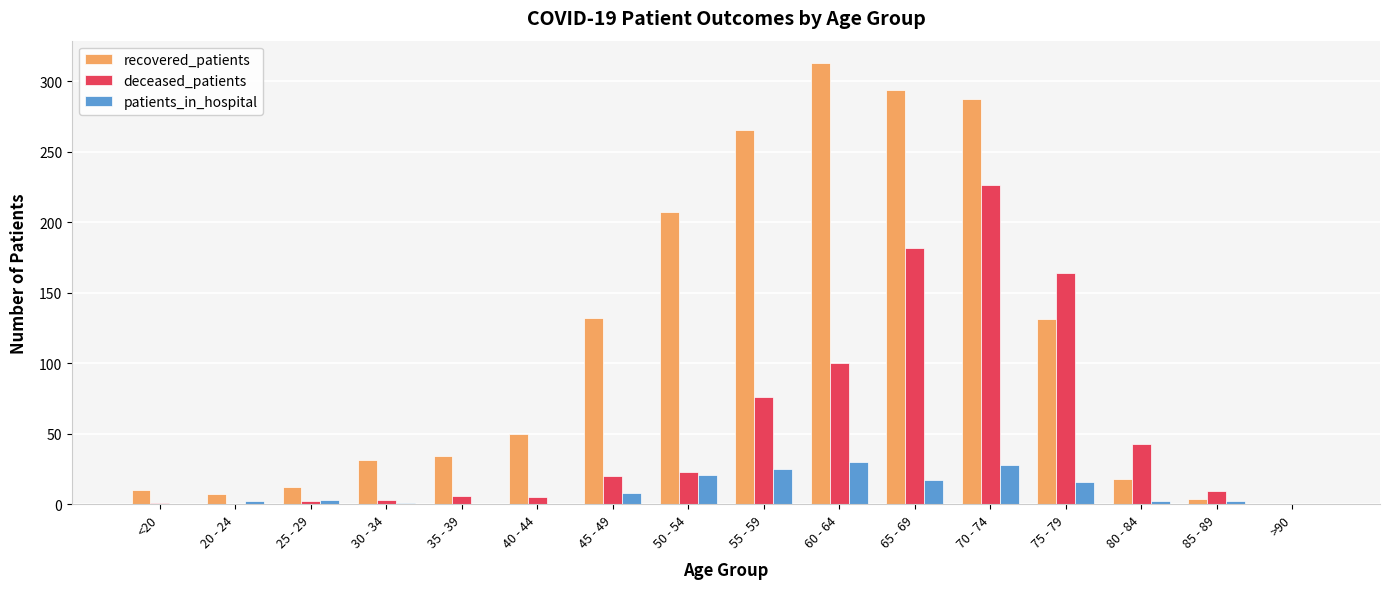

At which label is deceased_patients closest to 113?

60 - 64